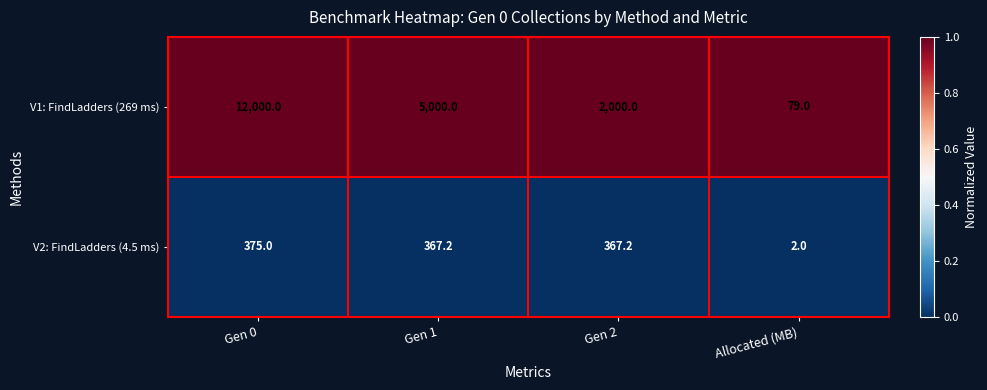

Which category has the highest value across all series?

Gen 0